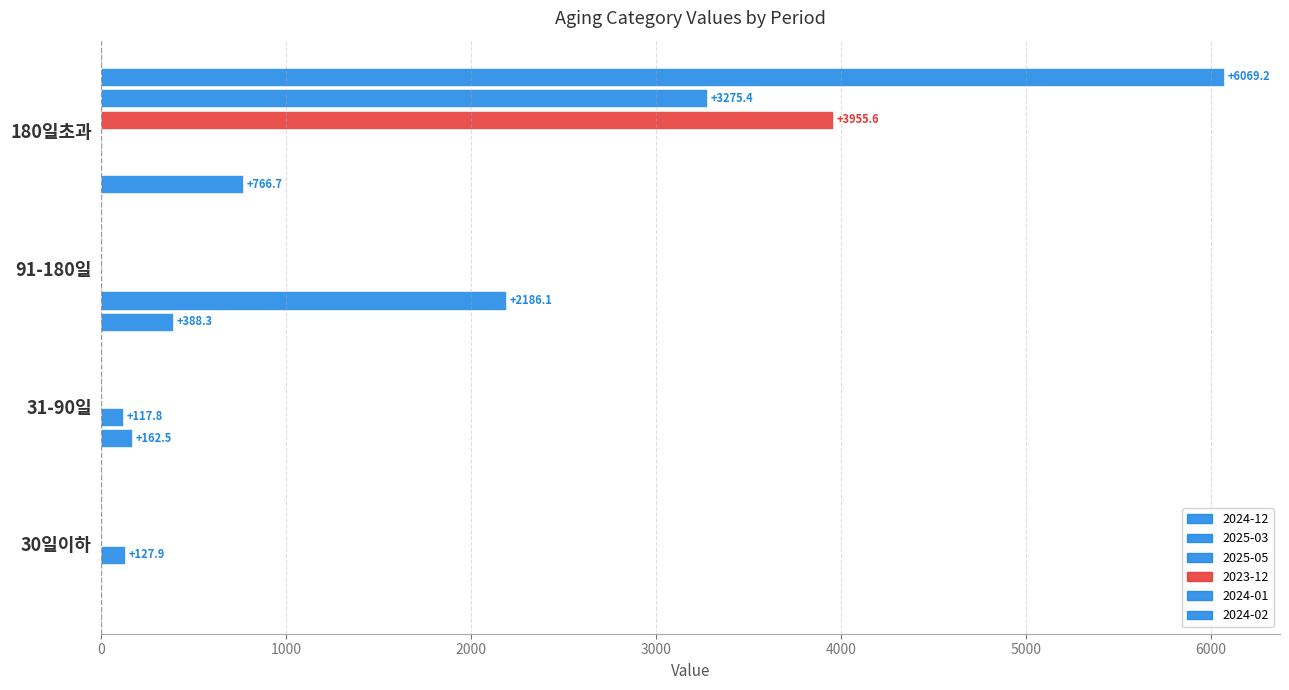

How many values in the 2023-12 series exceed 0?

1